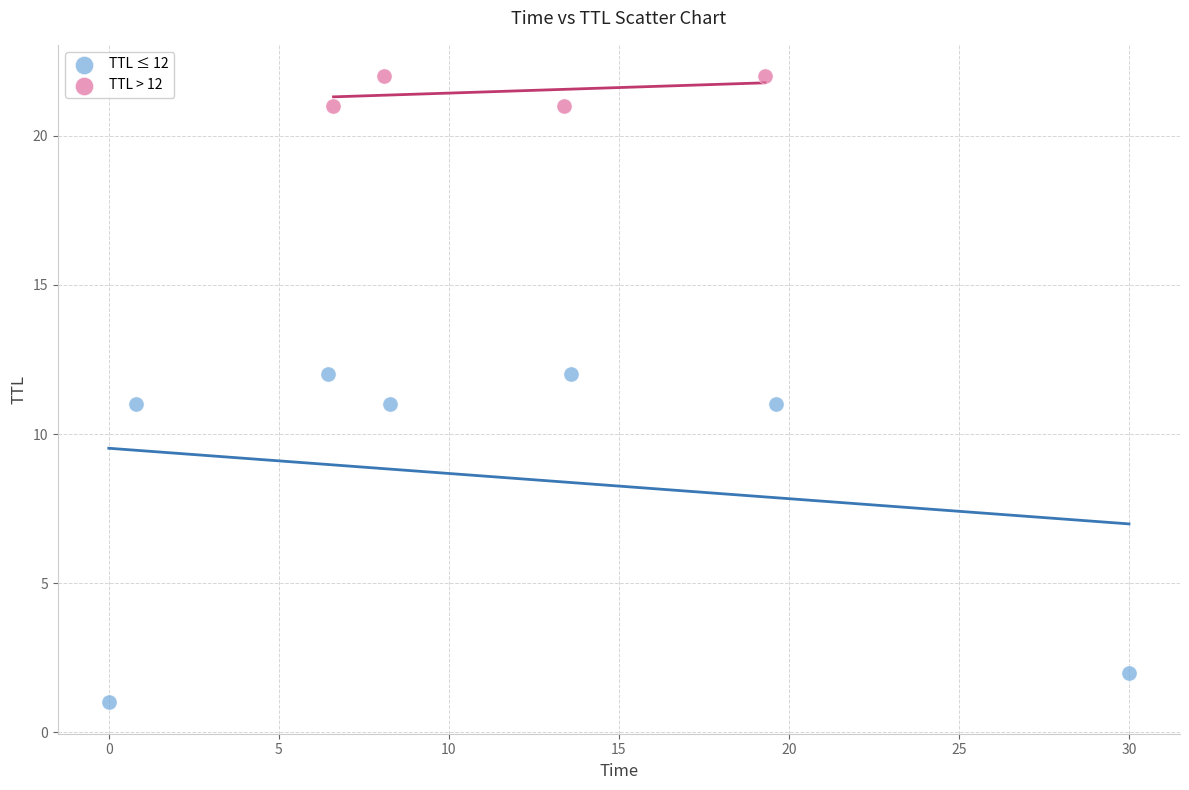

Which series has the largest Y range (max minus min)?

TTL ≤ 12